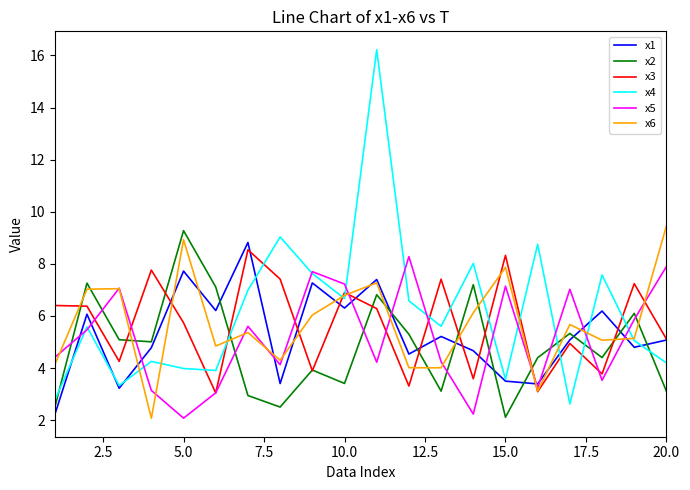

What is the smallest value displayed?

2.1